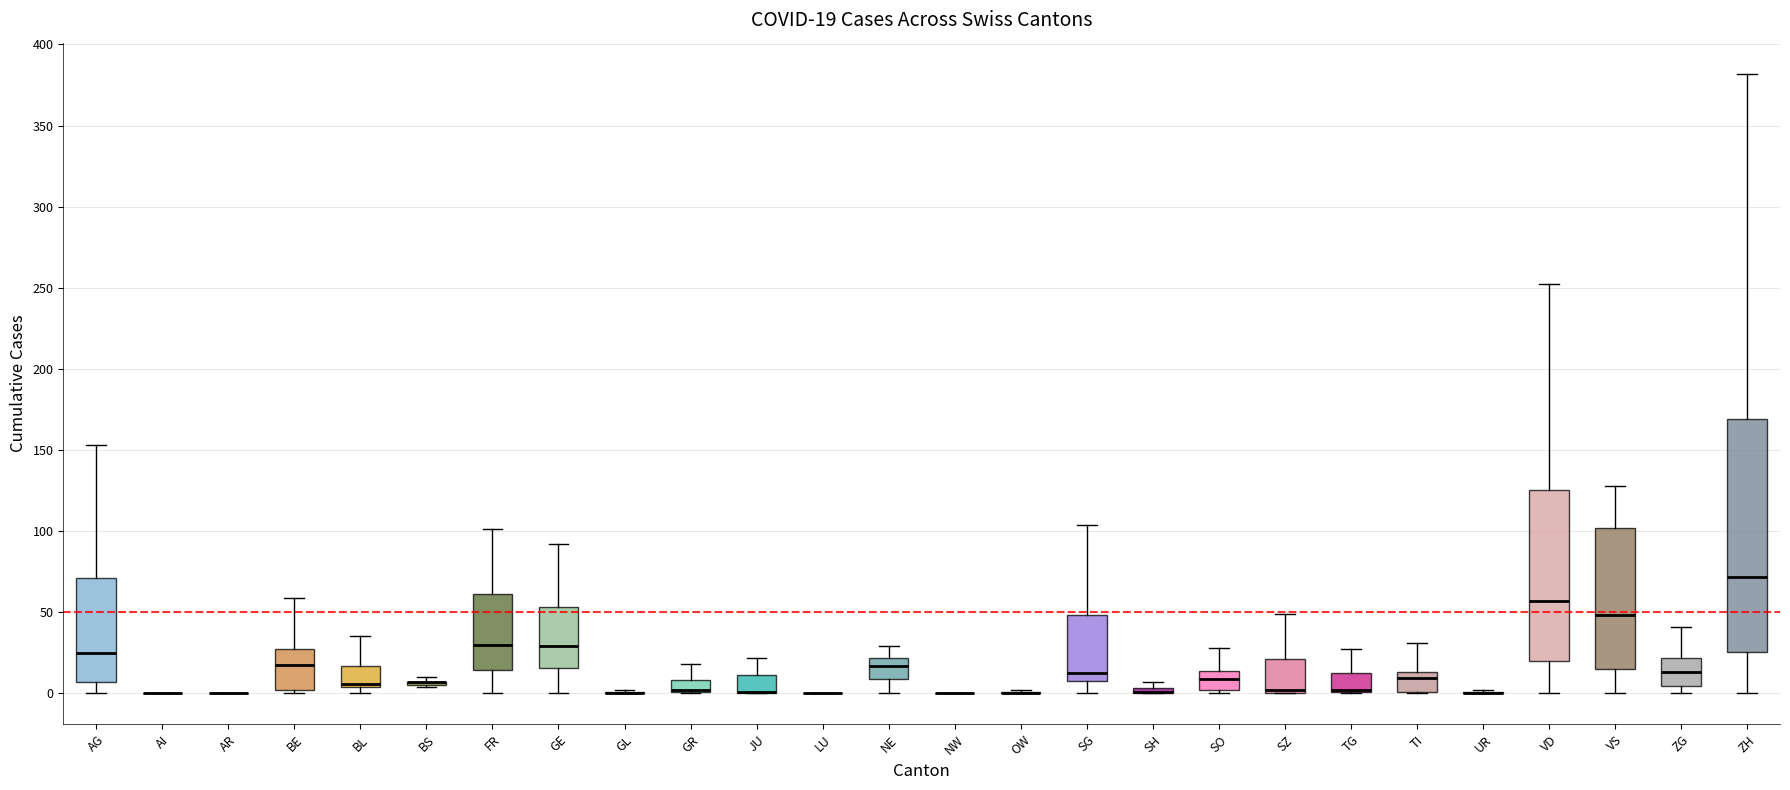

Which box is the tallest, from its lower edge to its upper edge?

ZH